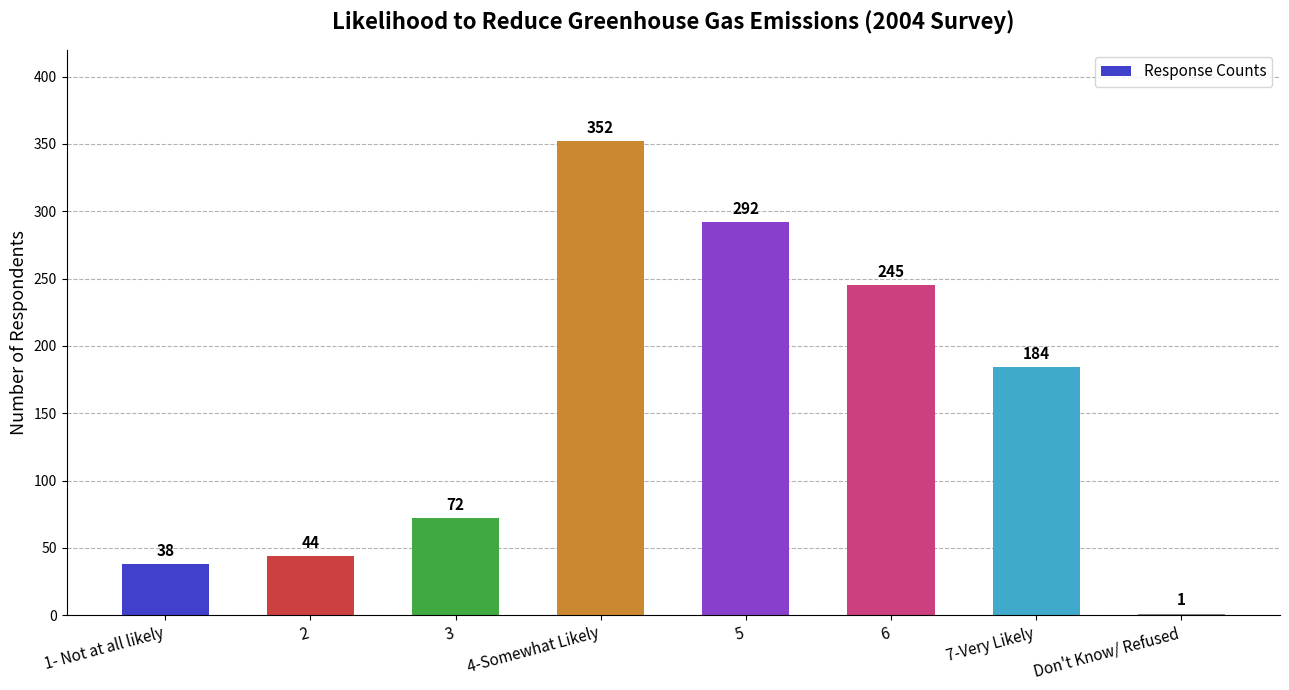

Between Don't Know/ Refused and 5, which is larger?

5